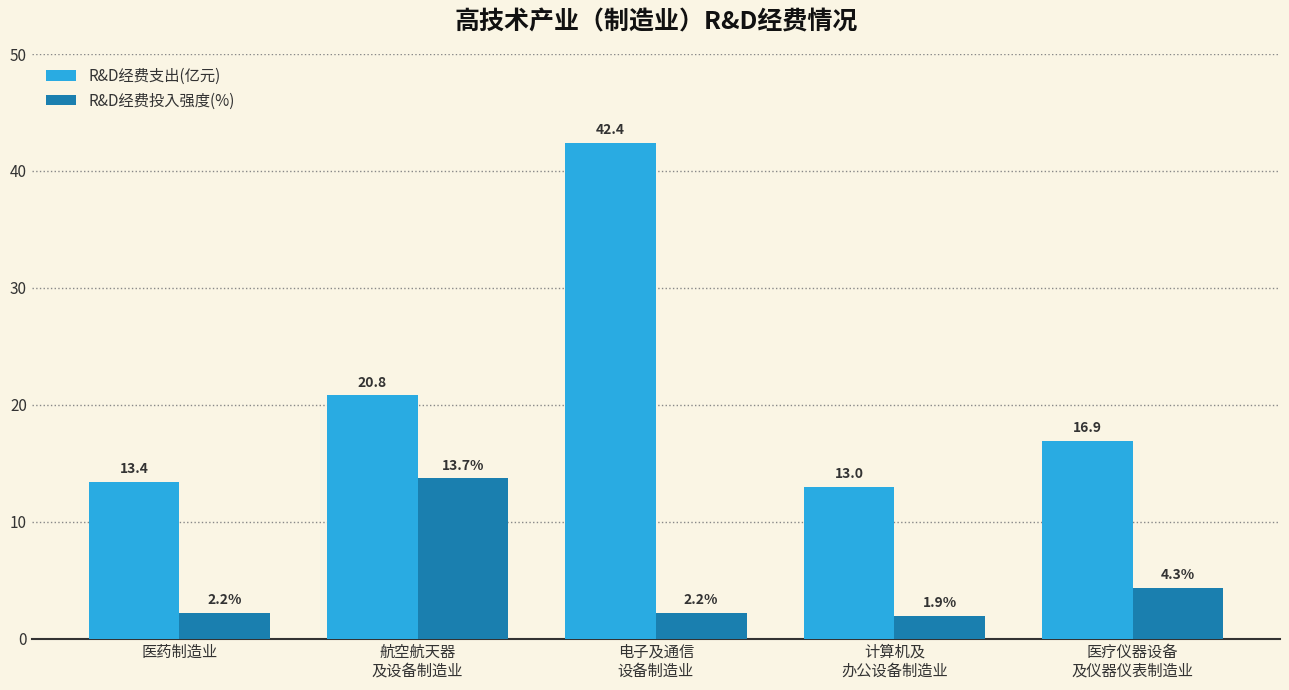

True or false: R&D经费支出(亿元) has a value of 13.0 at 计算机及
办公设备制造业.

True